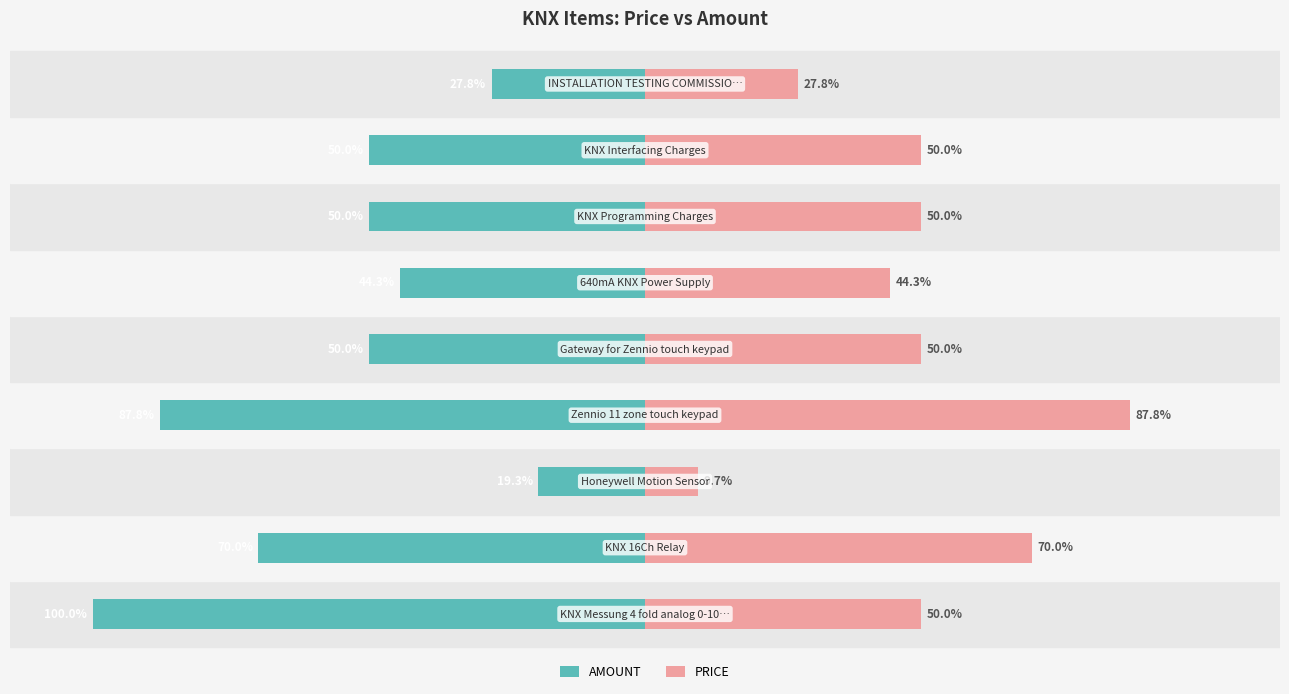

What value does the AMOUNT series have at 4?

-50.0